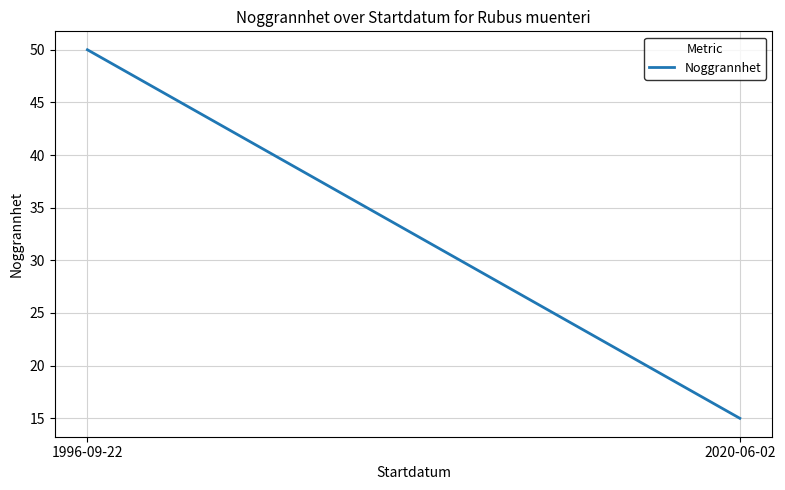

What is the label of the 1st point from the right?

2020-06-02